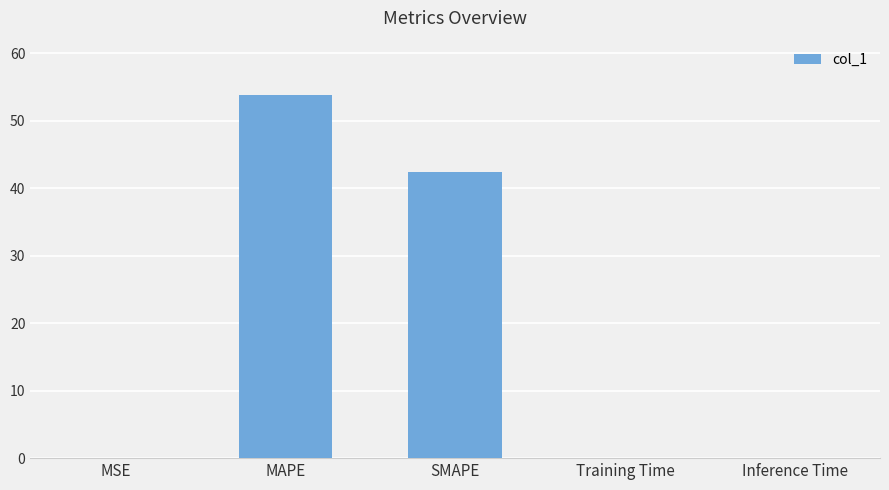

Between Inference Time and SMAPE, which is larger?

SMAPE